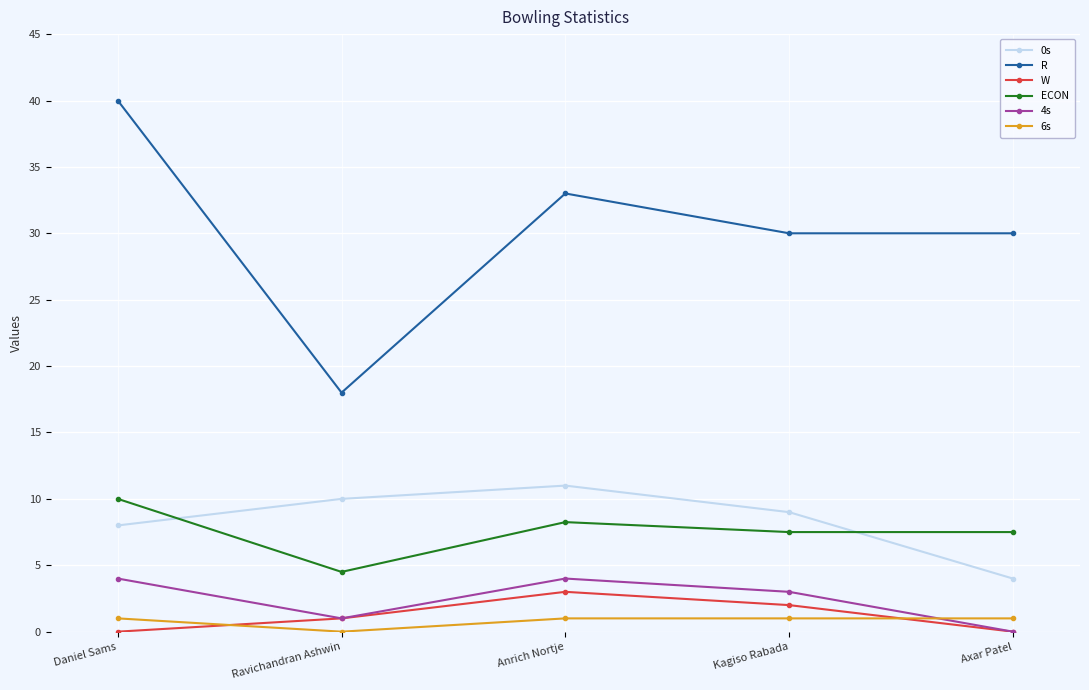

What is the value of the R point at the 3rd from the left?

33.0